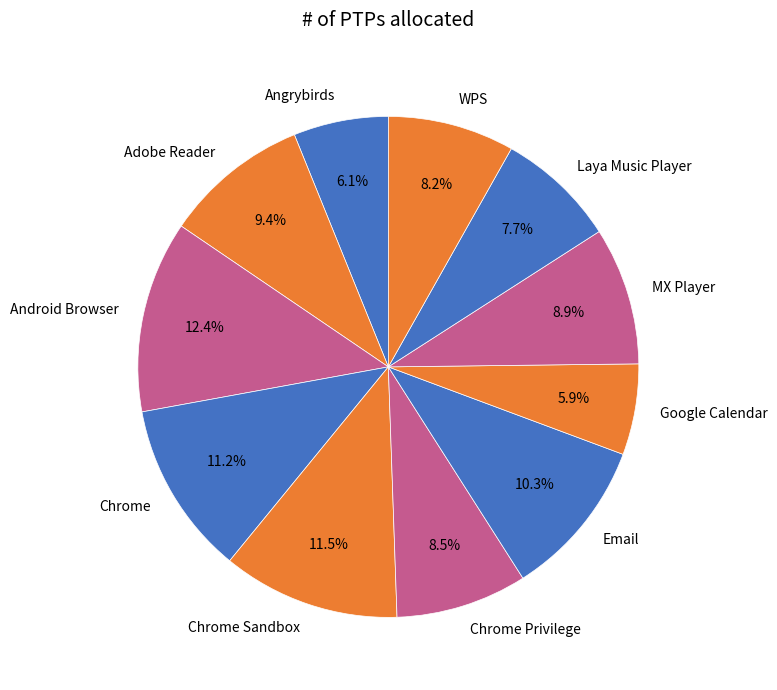

Is Adobe Reader the majority of the pie?

No